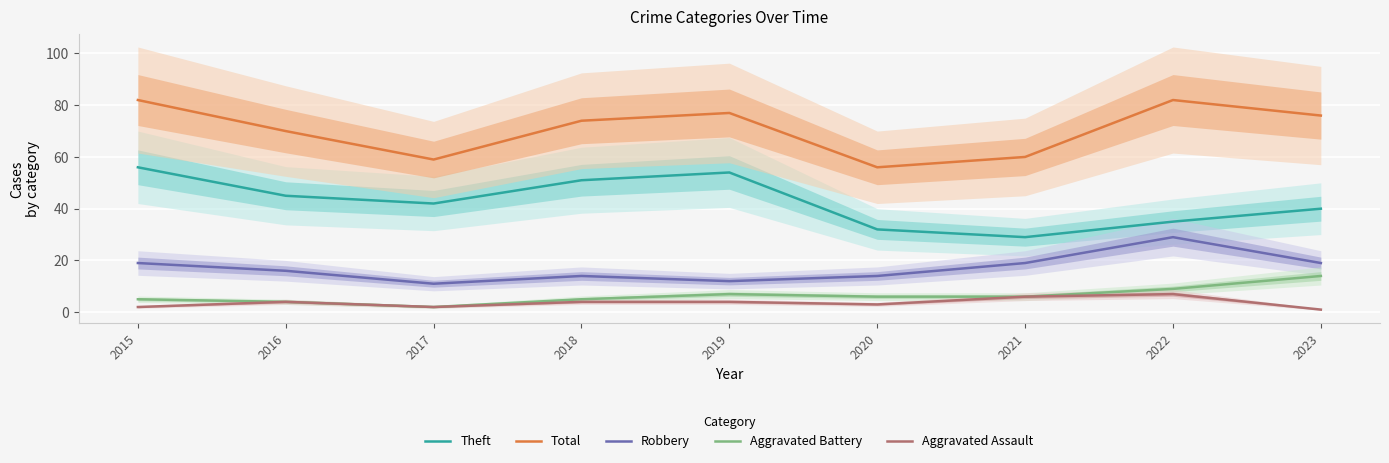

Is it true that Aggravated Battery equals 4 at 2022?

False